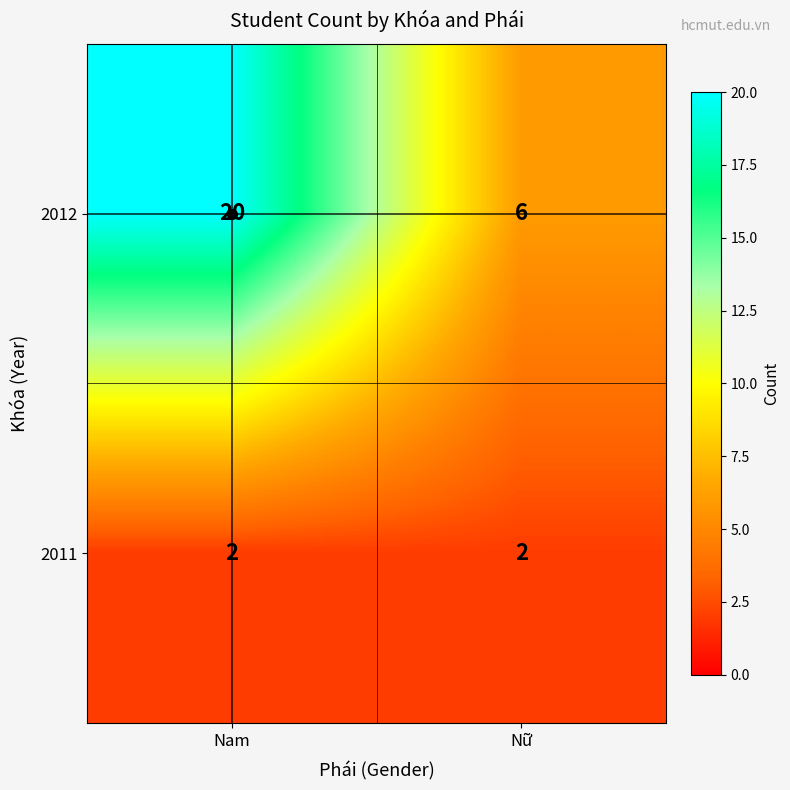

Which series changed the most between Nam and Nữ?

2012